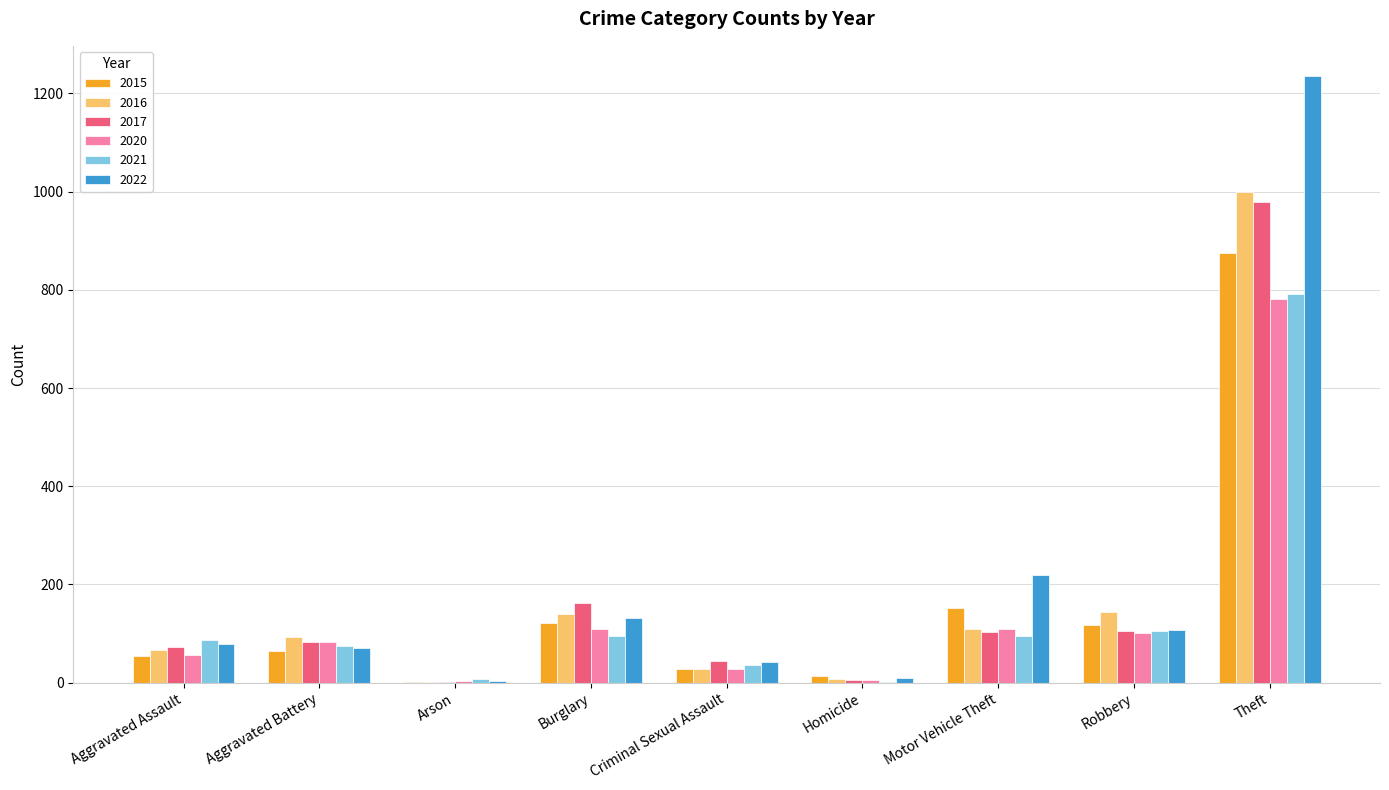

What are all the series names shown in the legend?

2015, 2016, 2017, 2020, 2021, 2022